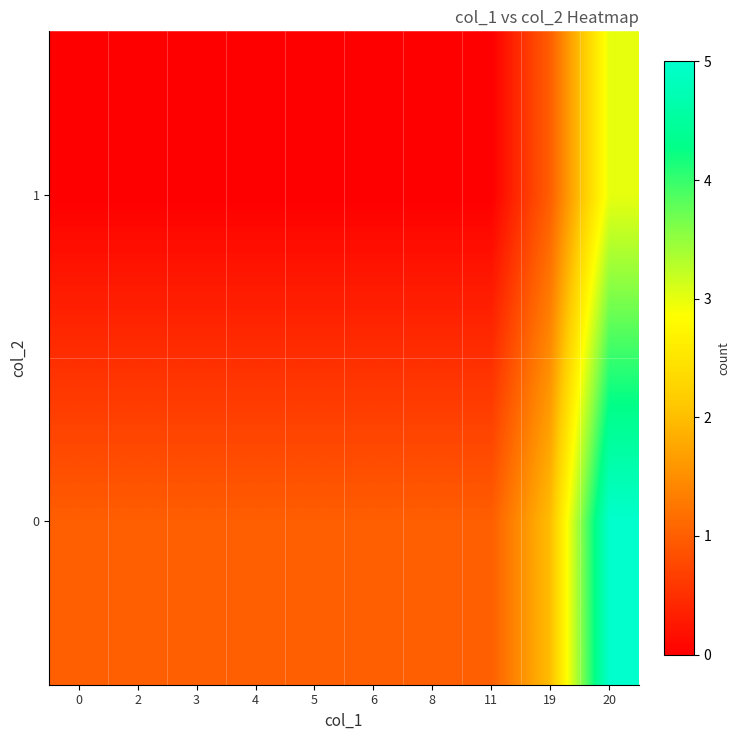

Which series has the widest spread of values?

row_0